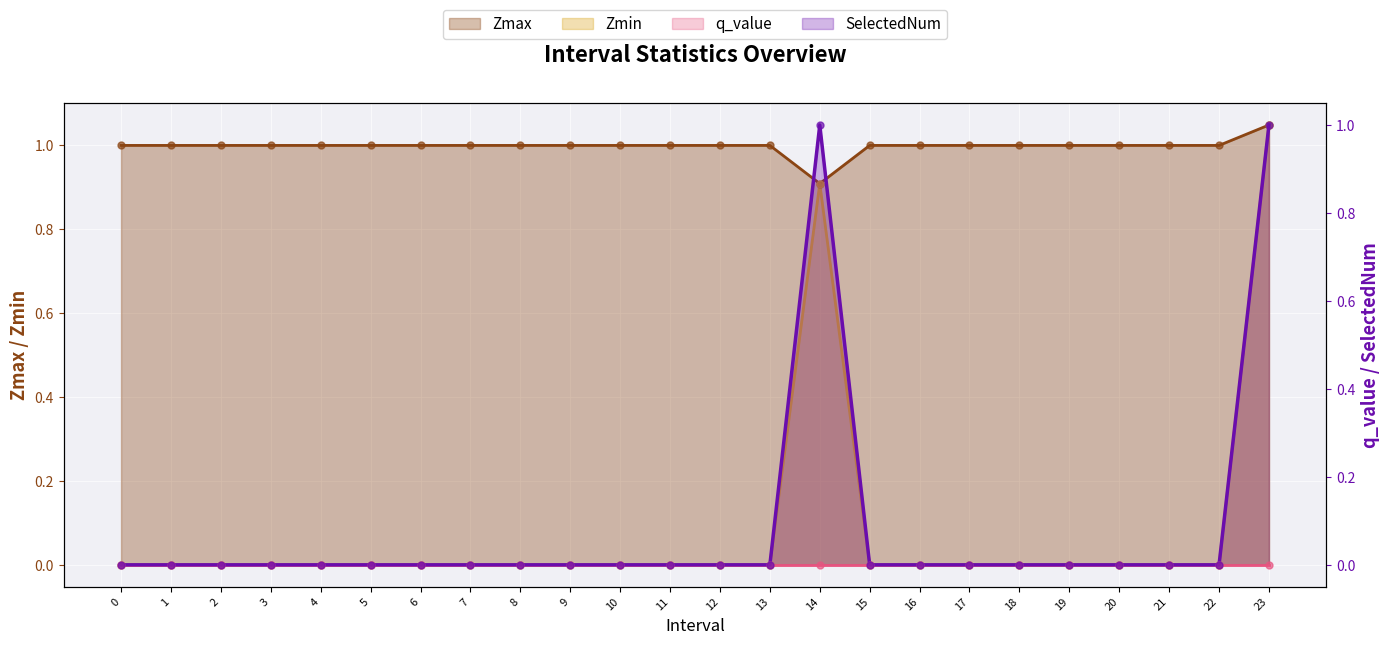

At which category is the sum across all series the highest?

23